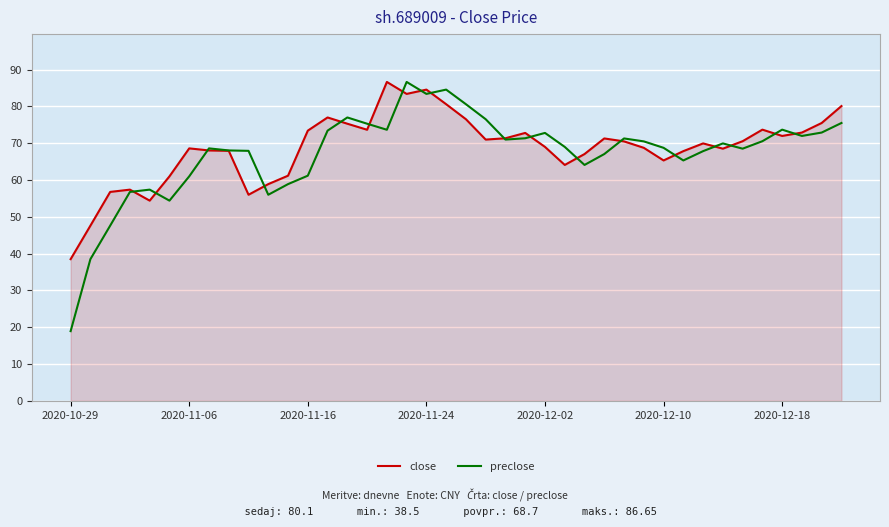

How many distinct data groups are displayed?

2